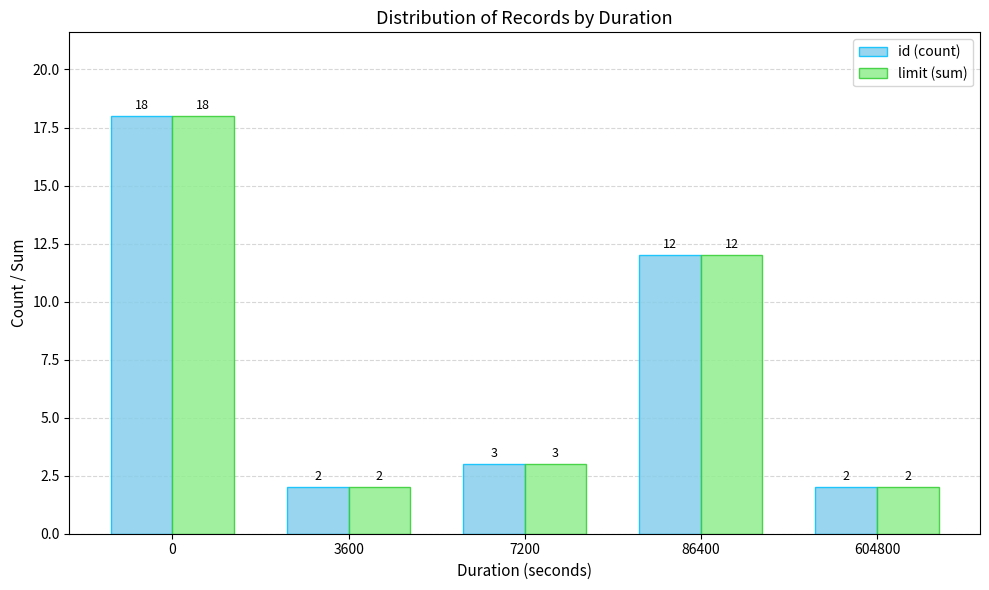

How many data points does each series have?

5